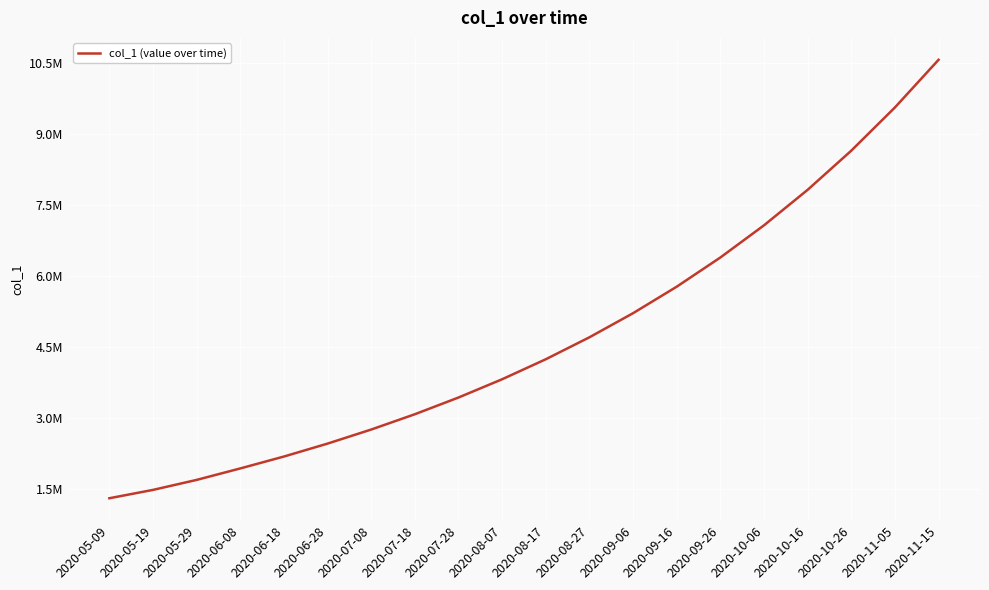

At which label is the value closest to 5937835?

2020-09-16